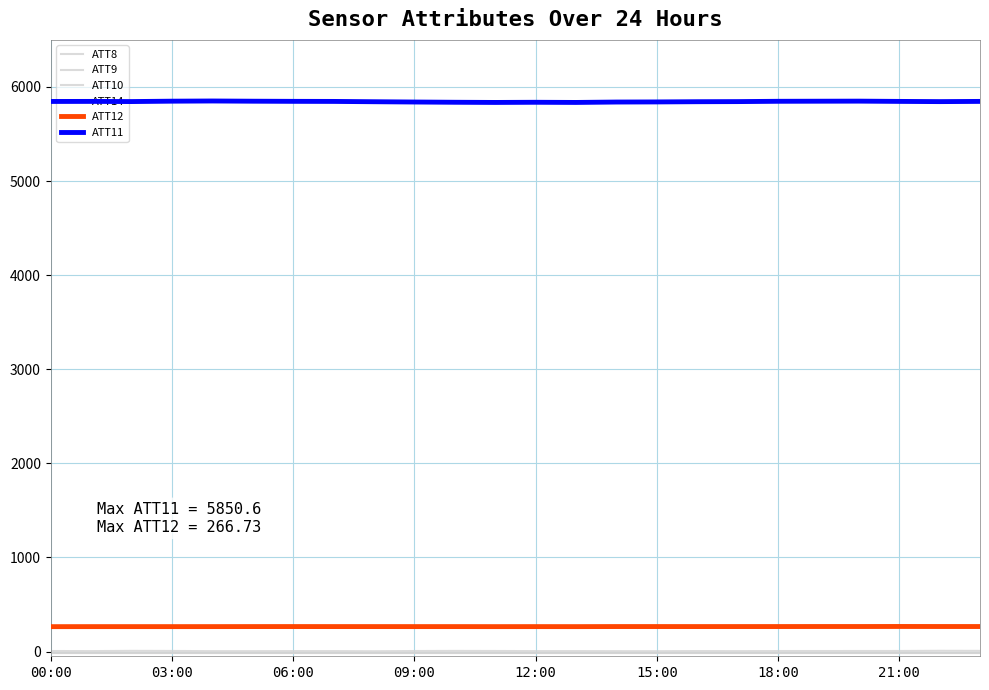

What is the approximate value of ATT10 at 15:00?

-10.0